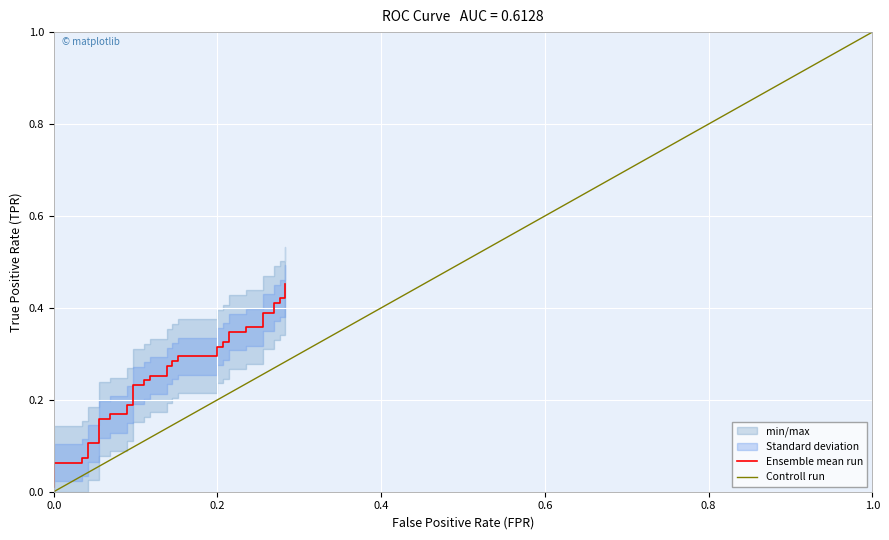

What is the value of the 25th point from the left?

0.3